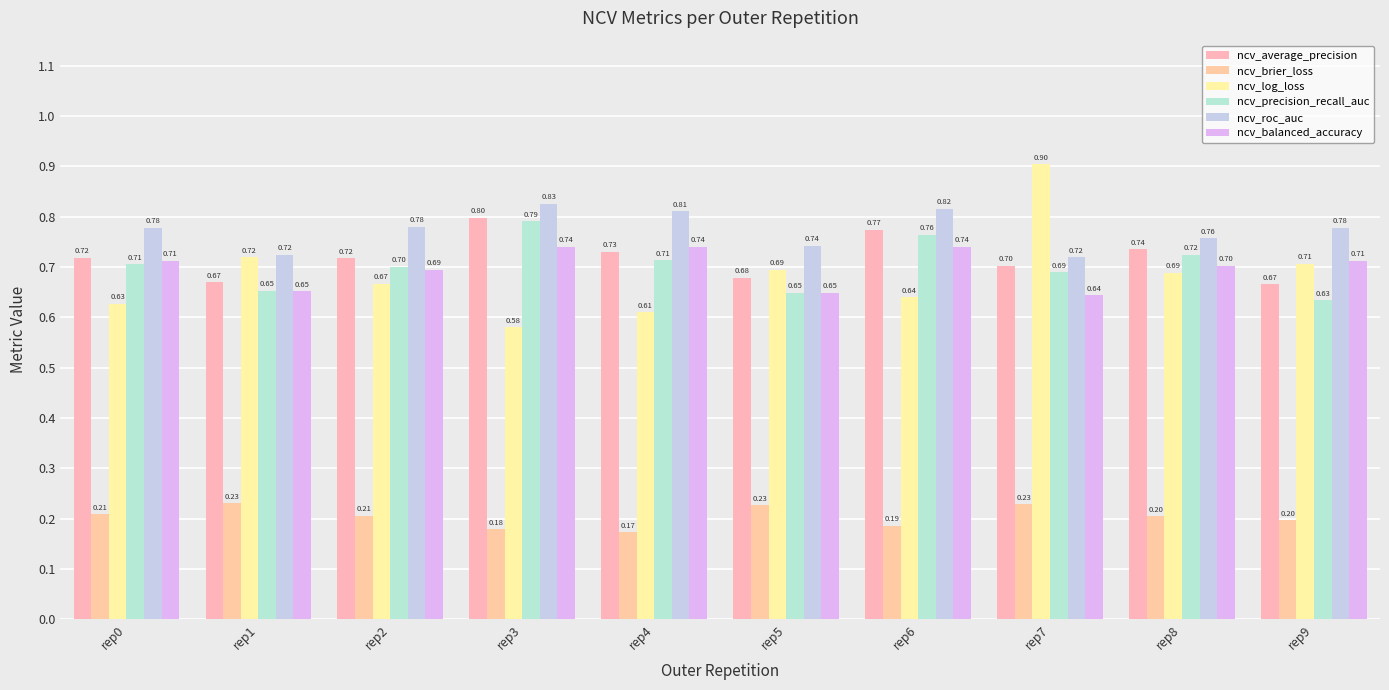

How many bars are there in total?

60